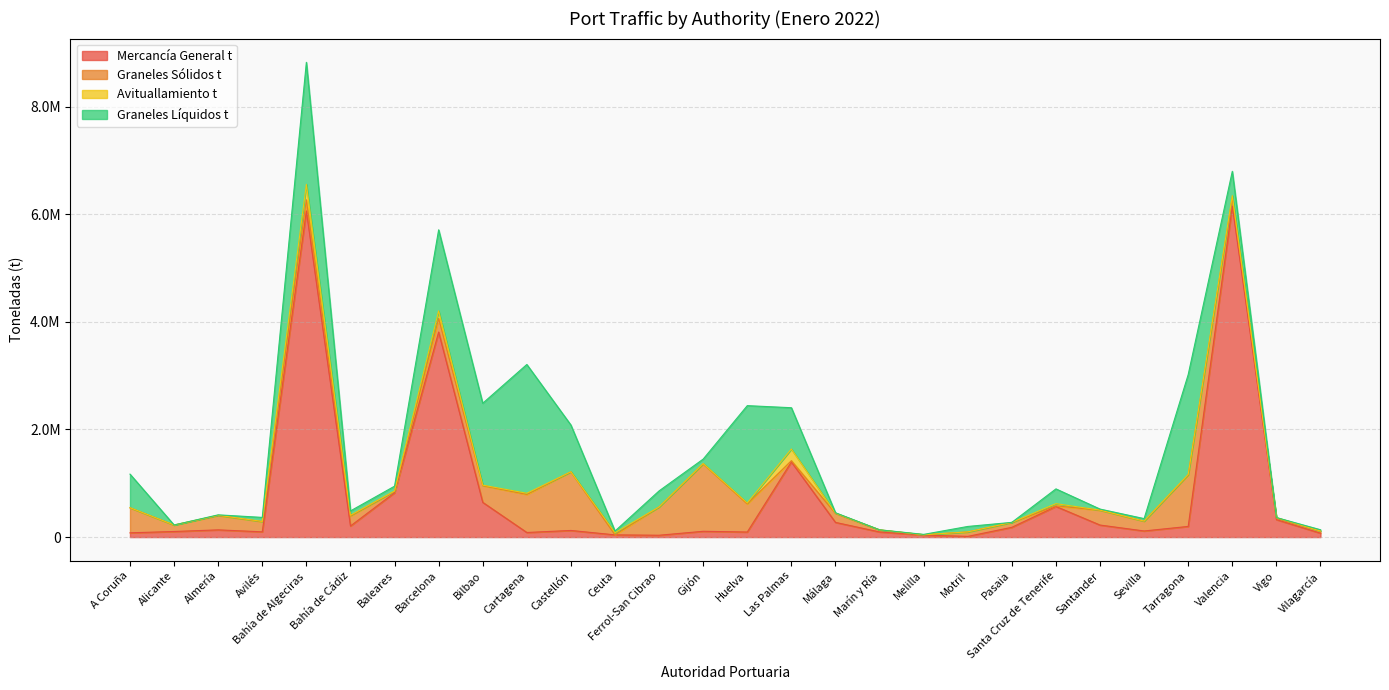

Reading right to left, transcribe all the data shown in this chart.

Mercancía General t: 72692	325209	6153562	198401	113882	223923	569215	181693	13125	37294	95656	273393	1397387	94307	107930	34455	41337	123368	85628	645821	3811267	824339	206041	6062831	97892	134447	104040	79616
Graneles Sólidos t: 39328	25690	155921	955440	181106	275083	12000	89235	82473	6603	36190	167831	23479	522886	1251902	525317	856	1088570	707086	311203	252729	25887	186763	207212	189219	266992	119575	464559
Avituallamiento t: 785	12237	39080	9702	2533	2597	40166	2808	1170	0	3738	4956	216169	17007	7499	857	39158	2468	22319	8942	140339	6252	12845	286828	4251	4601	1484	2998
Graneles Líquidos t: 23765	0	450747	1857969	45994	19265	274772	0	101073	6435	0	6150	767862	1809356	82842	298532	30835	868253	2393757	1522047	1507323	89870	80953	2268541	74703	7512	0	623294